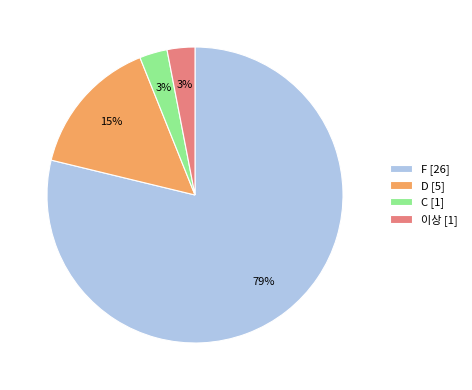

Does F account for over 50% of the chart?

Yes